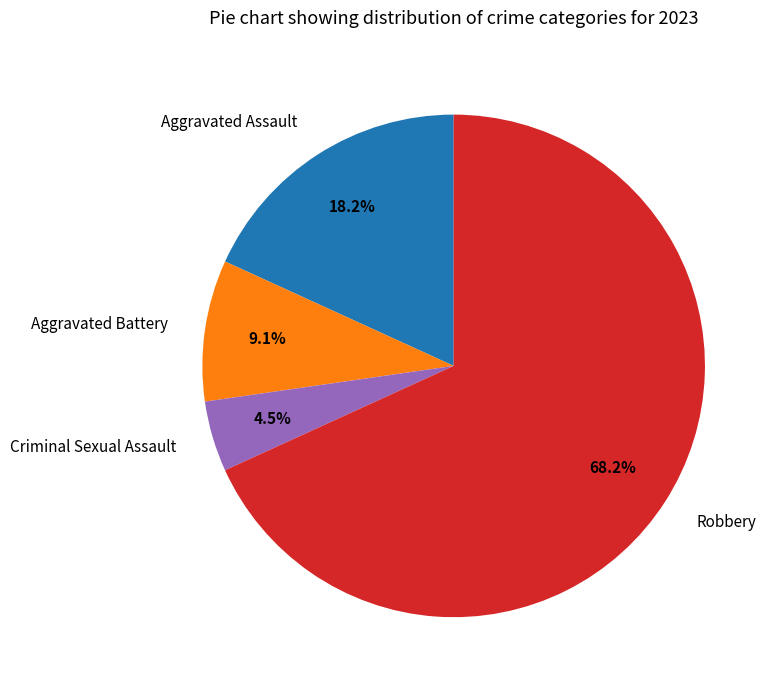

Between Robbery and Aggravated Assault, which is larger?

Robbery